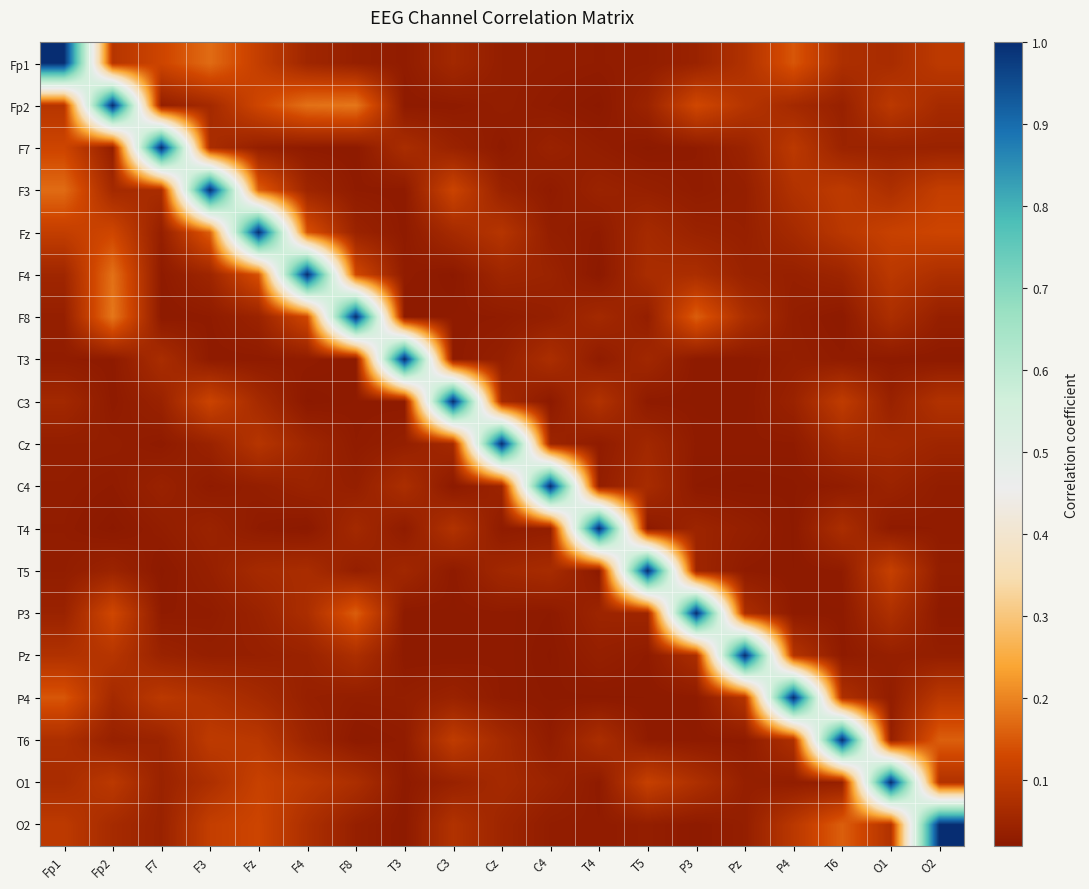

What is the total value across all series at F4?

2.2